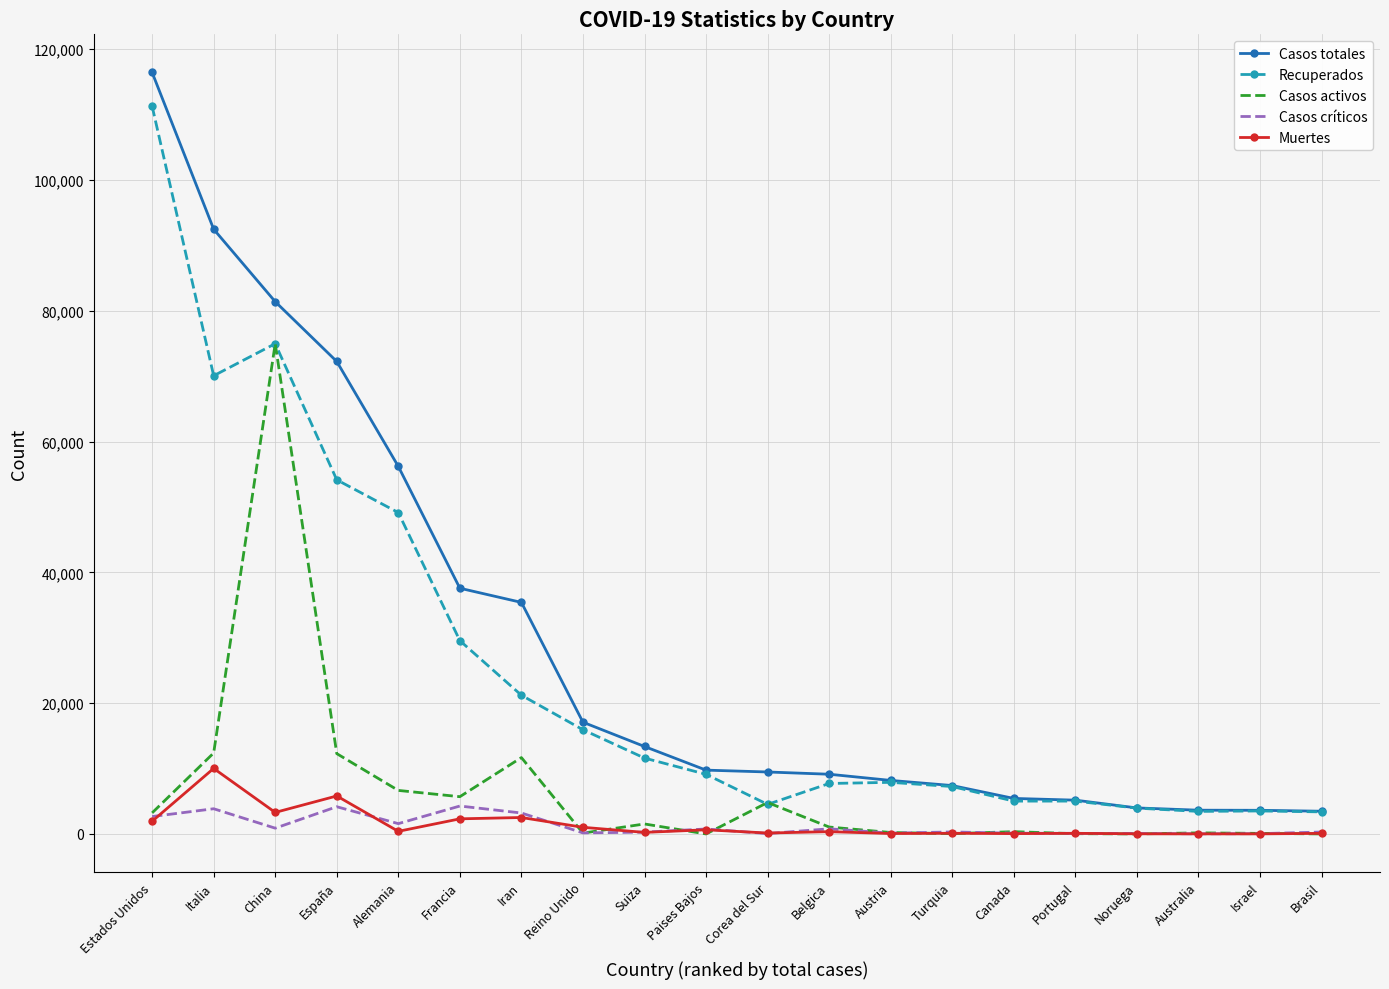

List the series in order of their peak value, lowest first.

Casos críticos, Muertes, Casos activos, Recuperados, Casos totales